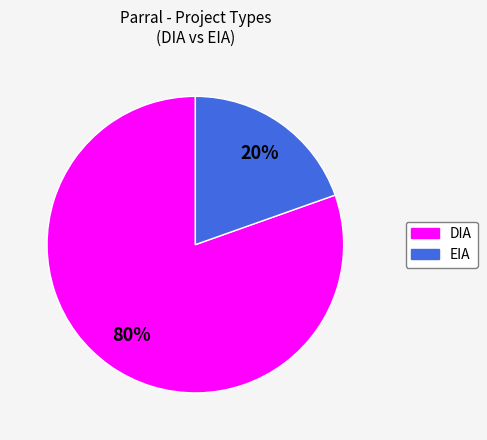

To the nearest percent, what is the combined percentage of EIA and DIA?

100%